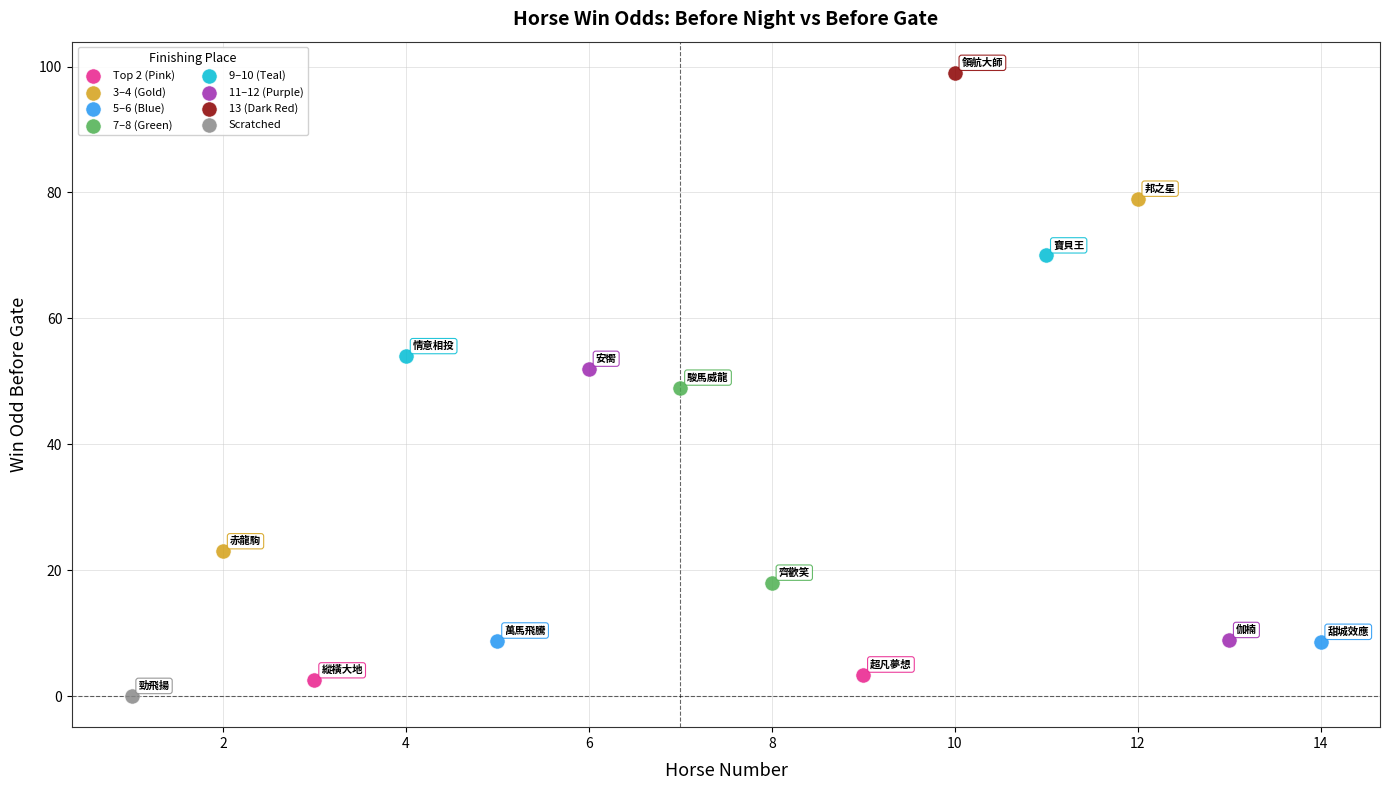

What are all the series names shown in the legend?

Top 2 (Pink), 3–4 (Gold), 5–6 (Blue), 7–8 (Green), 9–10 (Teal), 11–12 (Purple), 13 (Dark Red), Scratched